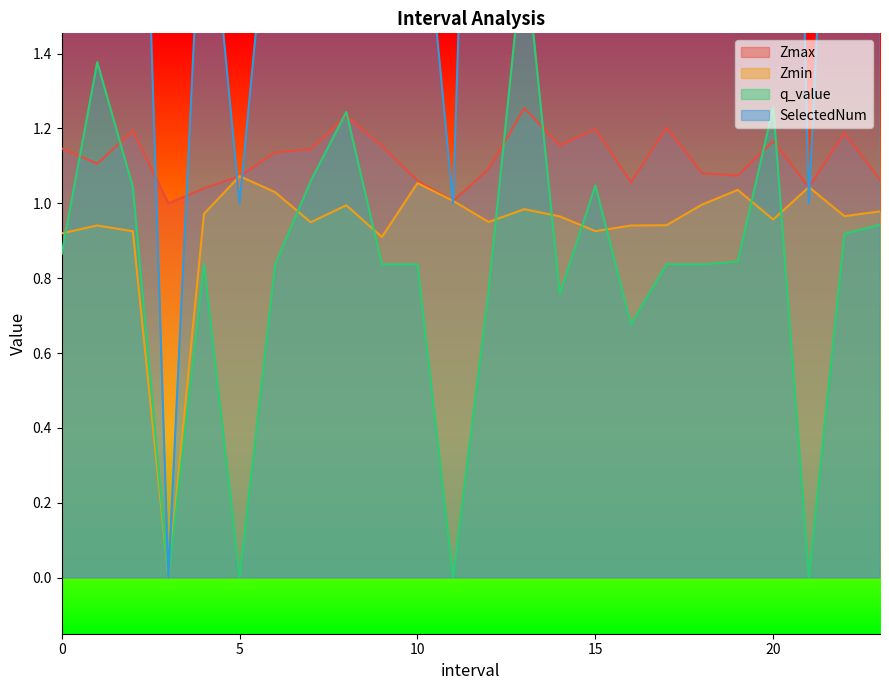

Rank the series at 20.0 from lowest to highest value.

Zmin, Zmax, q_value, SelectedNum